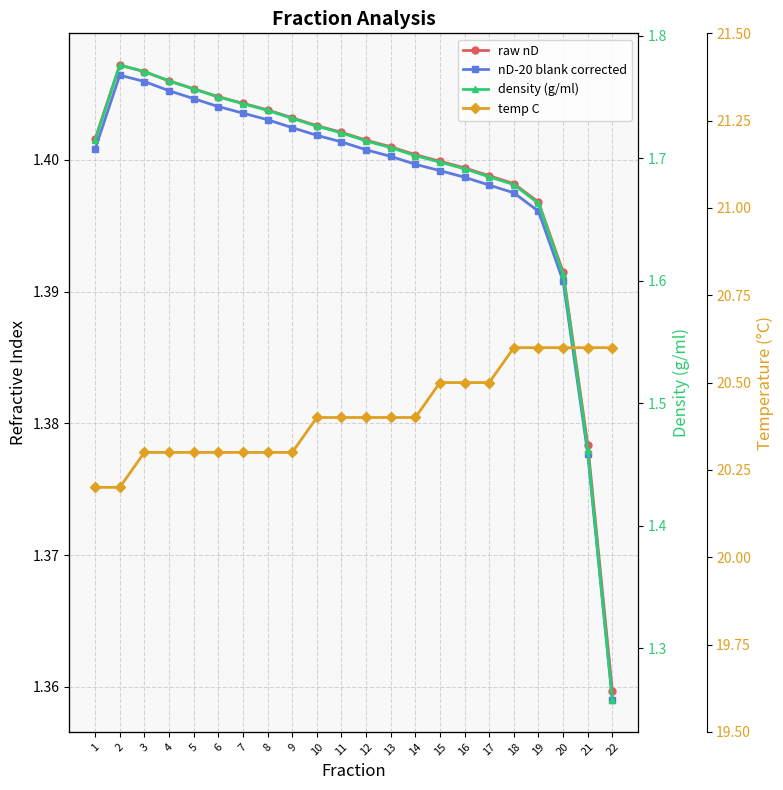

How many lines are shown in the chart?

4